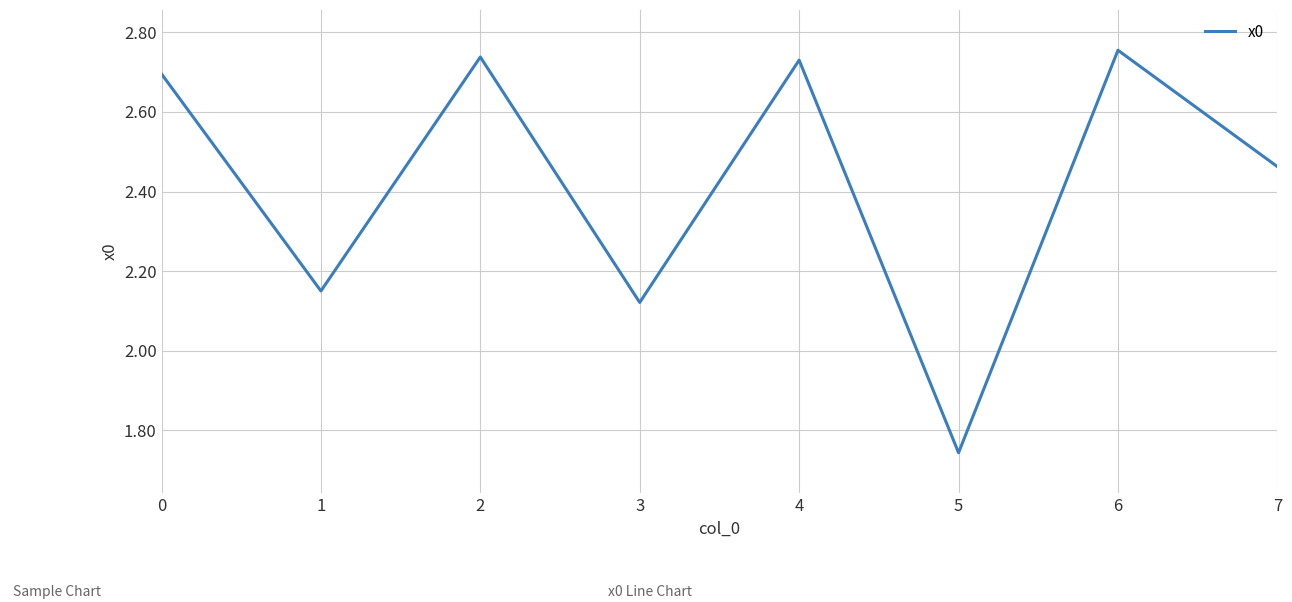

The chart shows a value of 2.8 at 1. True or false?

False